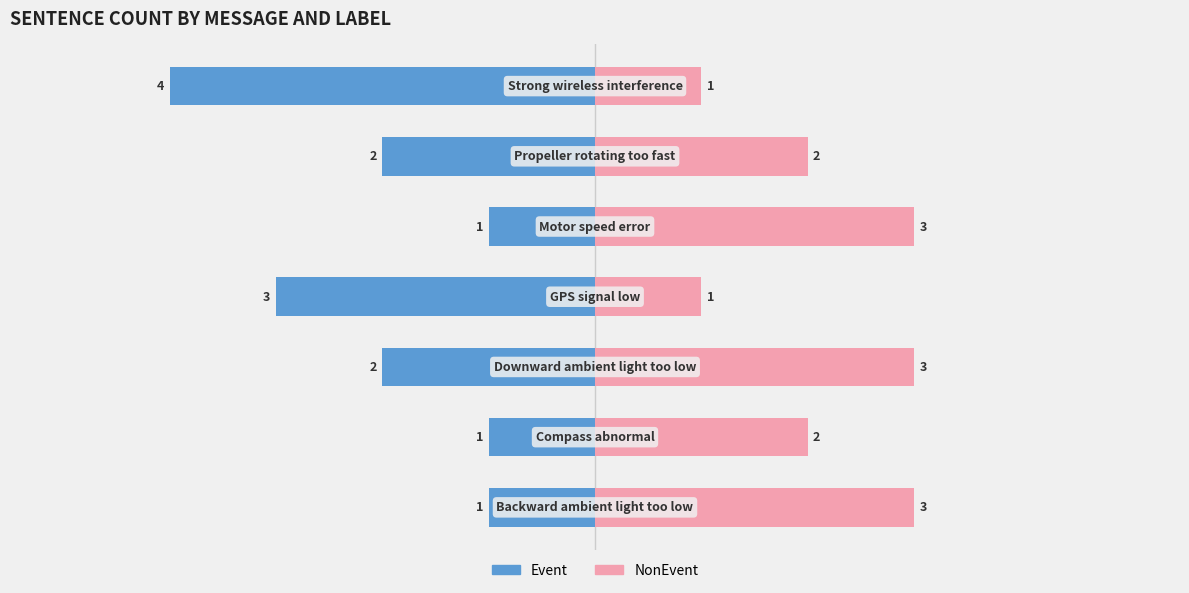

Reading right to left, extract all data points from this chart.

Event: -4	-2	-1	-3	-2	-1	-1
NonEvent: 1	2	3	1	3	2	3